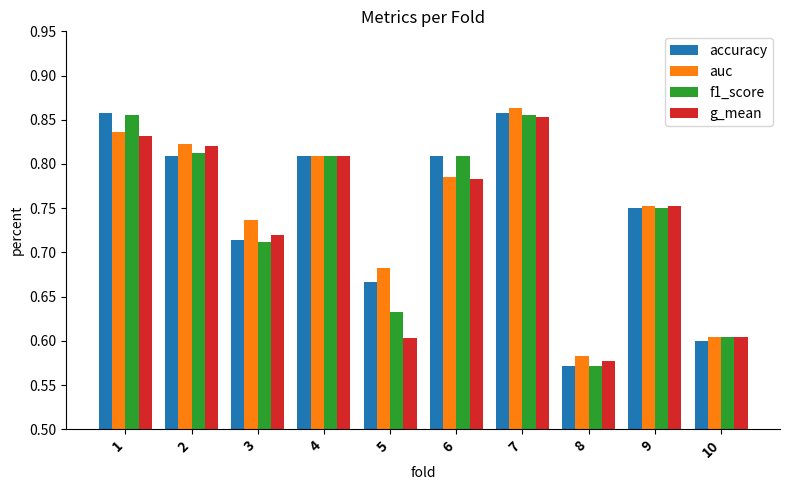

At how many categories does at least one series exceed 0?

10